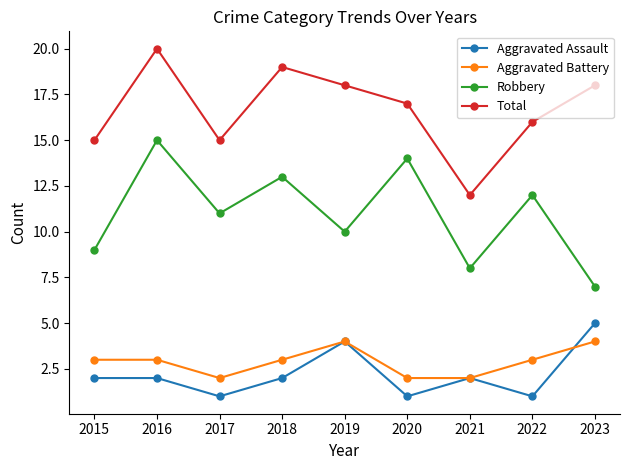

How many lines are shown in the chart?

4